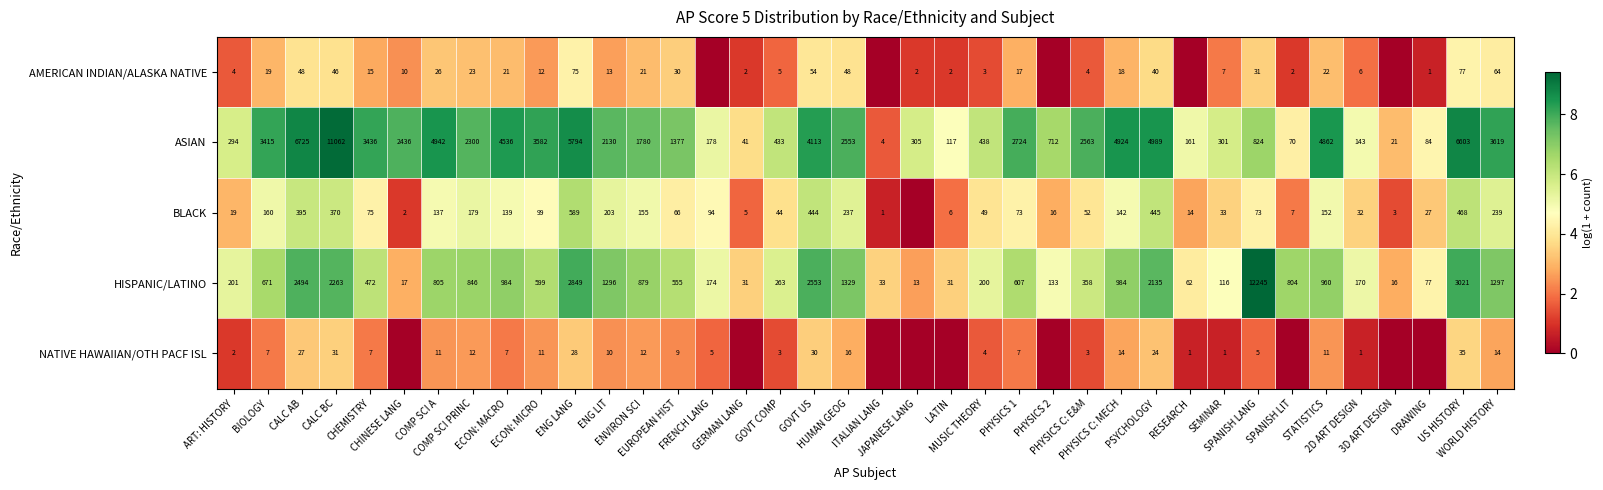

What is the maximum value for ASIAN?

11062